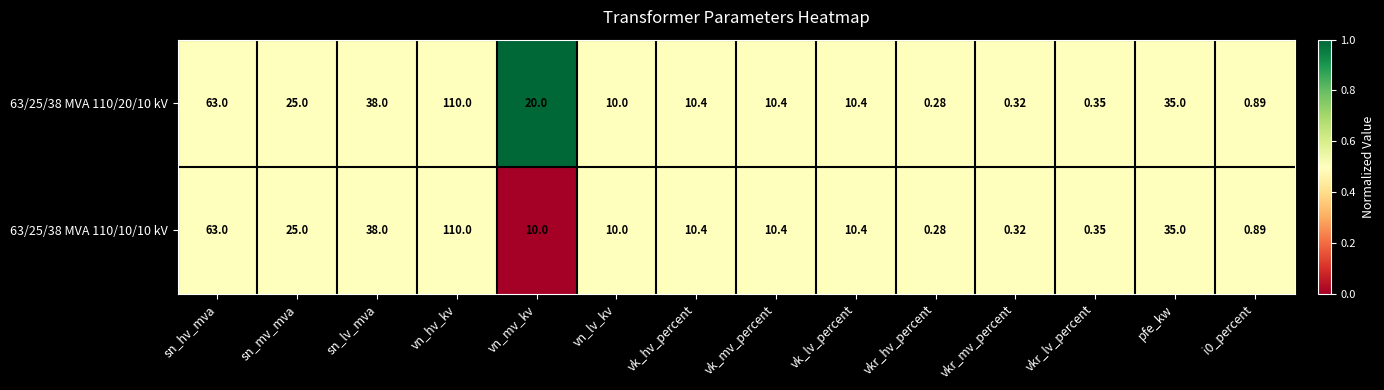

Count the number of data series in this chart.

2